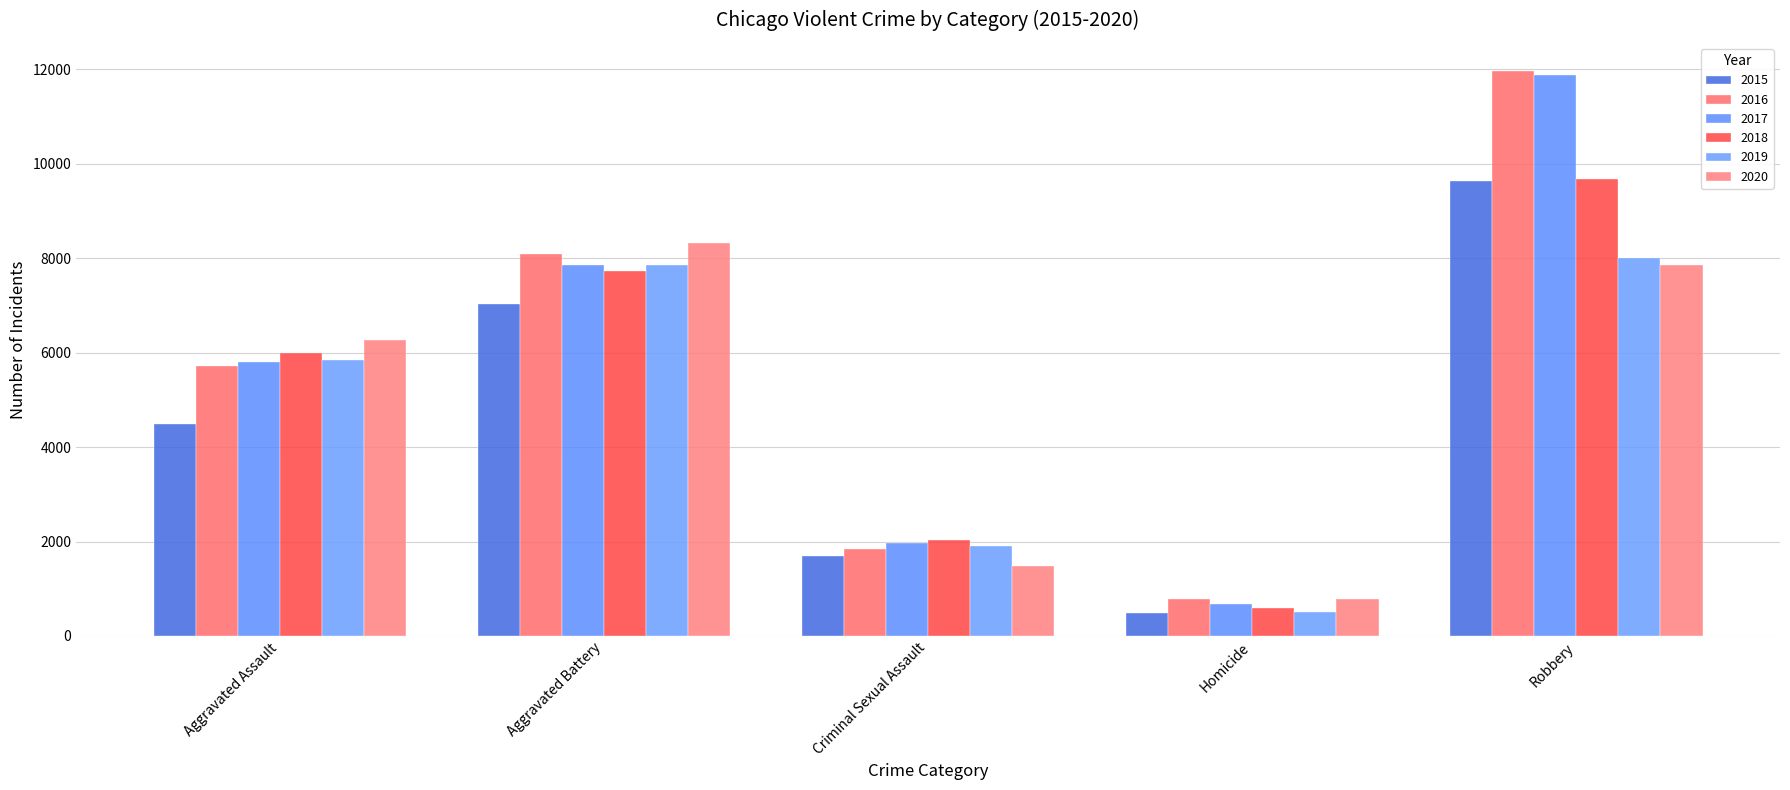

At how many categories does at least one series exceed 4602?

3